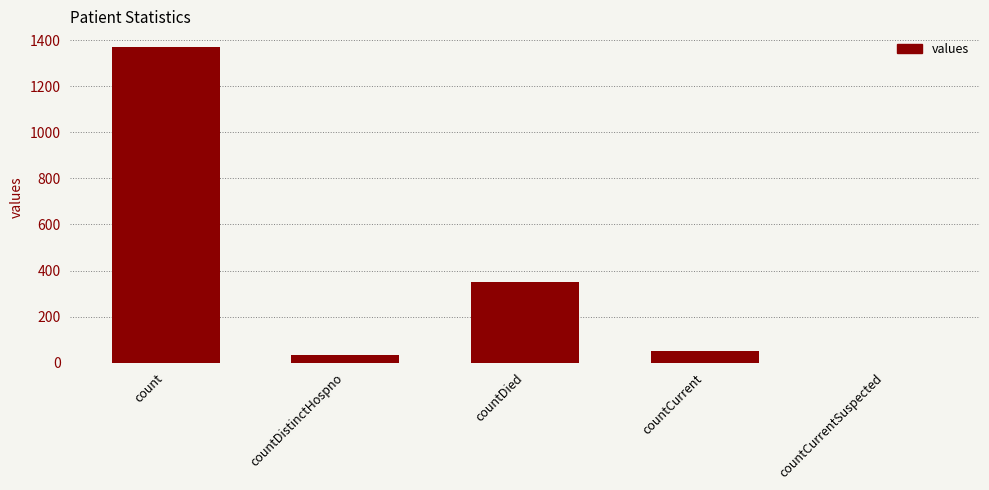

Are the bars horizontal?

No